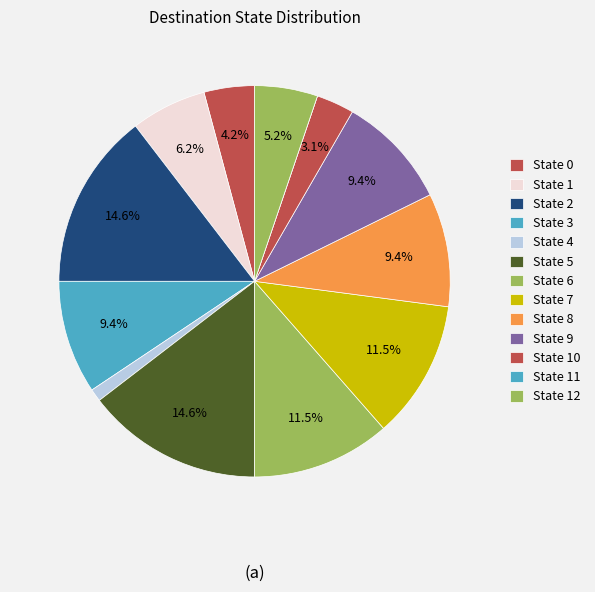

True or false: State 12 accounts for 1% of the total.

False